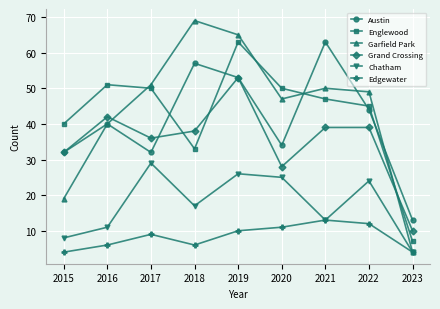

Between 2019 and 2020, which series saw the biggest shift?

Grand Crossing